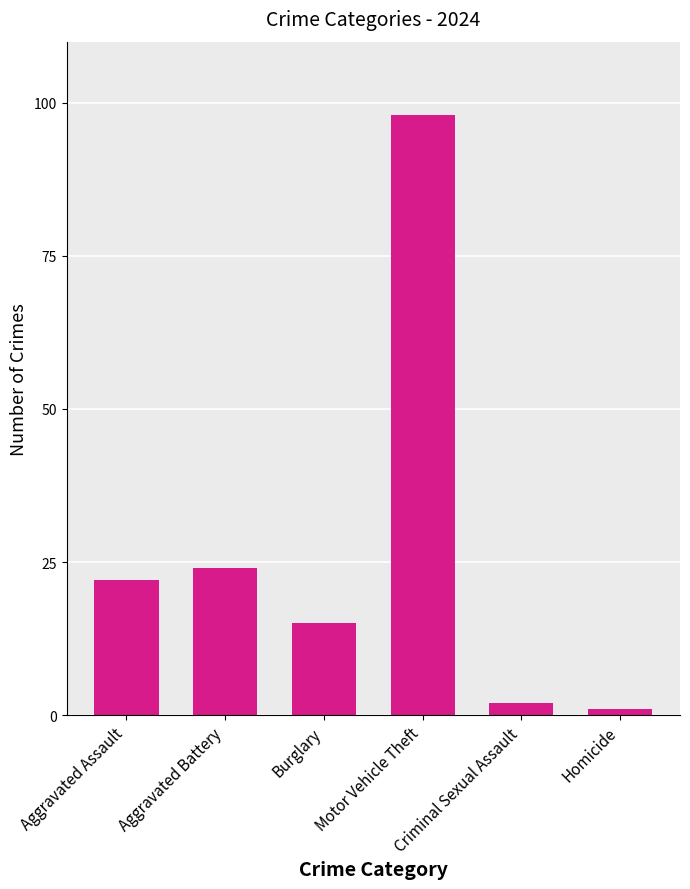

True or false: the data shows 26 at Burglary.

False